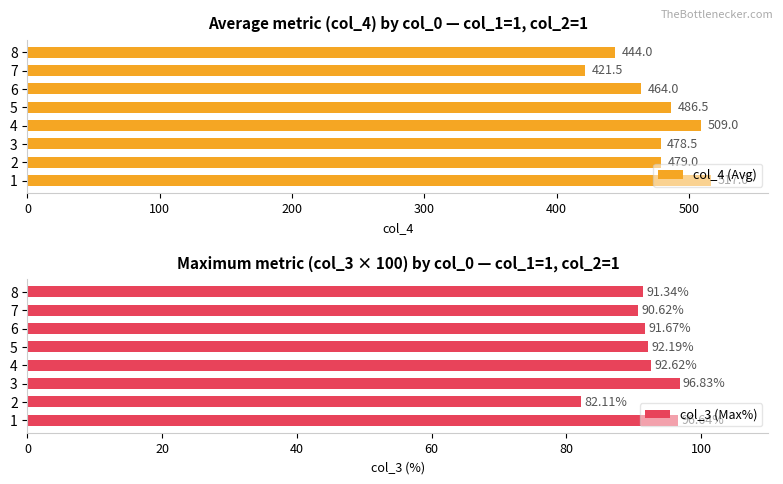

What is the sum of the col_4 (Avg) values at 3 and 1?

995.5